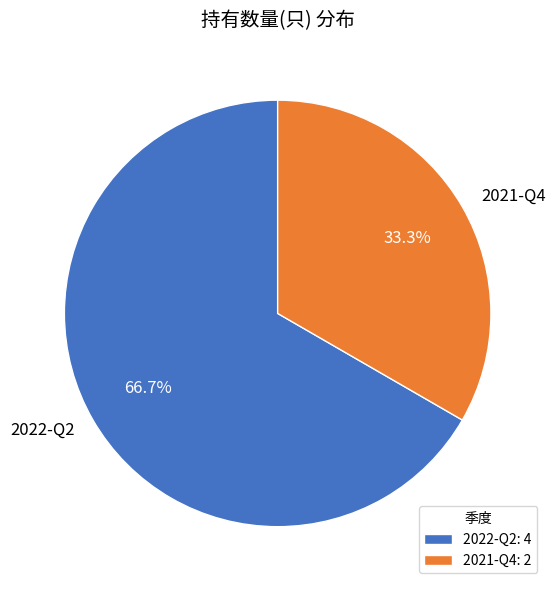

Which slice is the largest?

2022-Q2